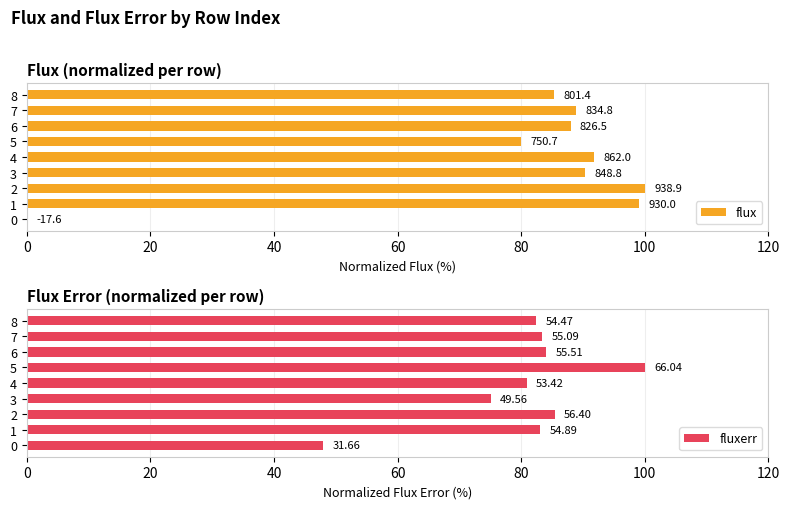

What is the difference between the maximum and minimum values in the fluxerr series?

52.1